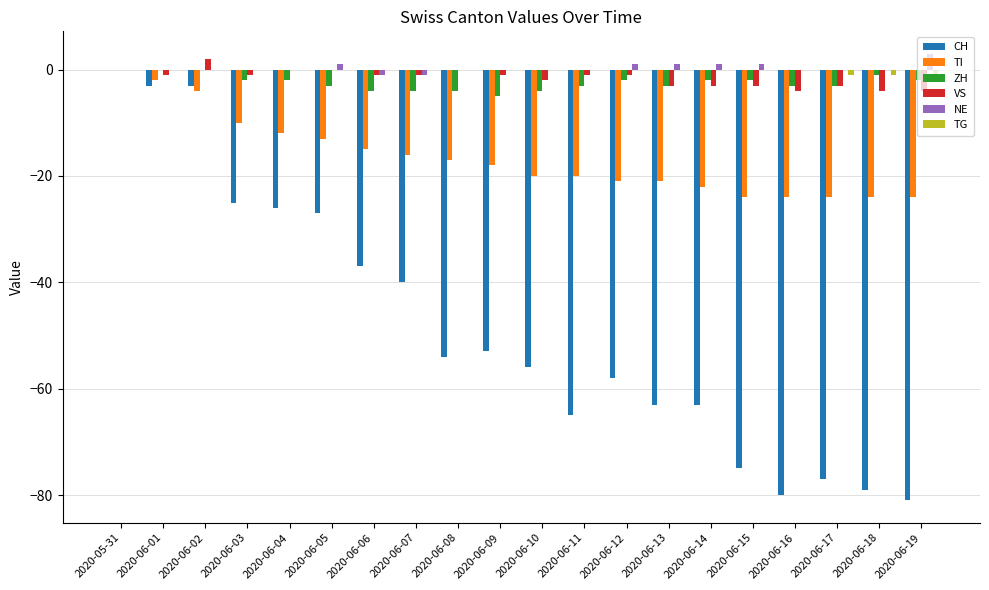

Are the bars horizontal?

No